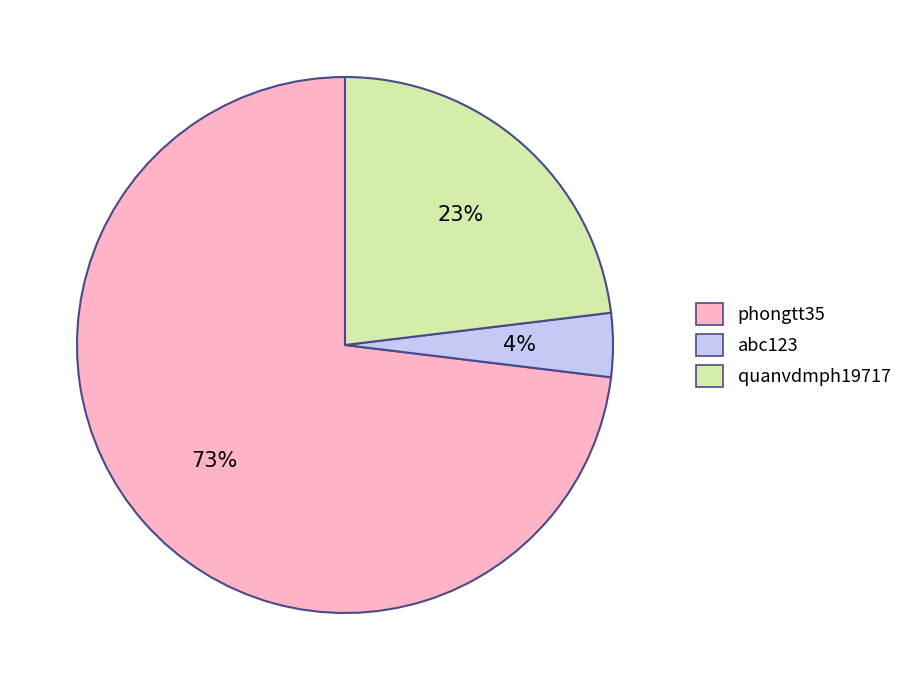

The phongtt35 slice represents 73% of the pie. True or false?

True